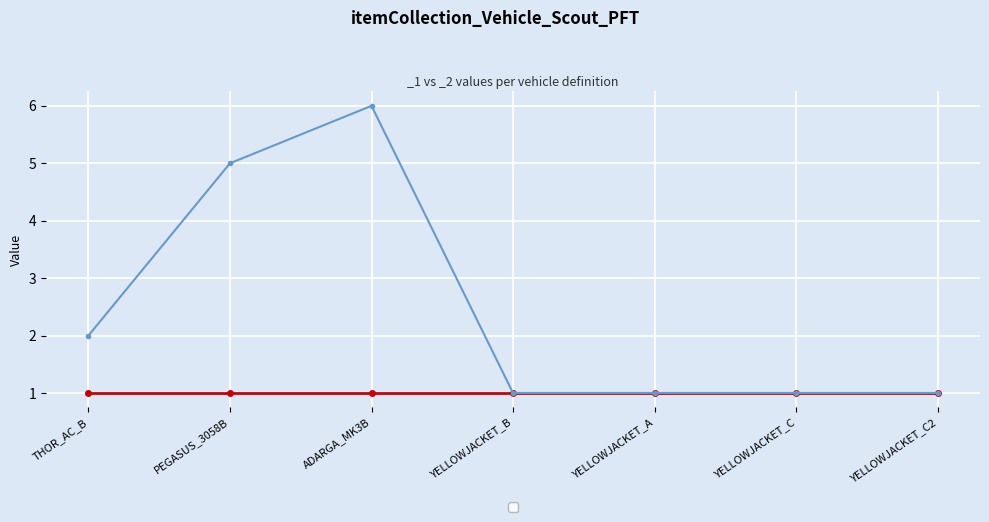

True or false: there are more than 0 points higher than both neighbors.

True